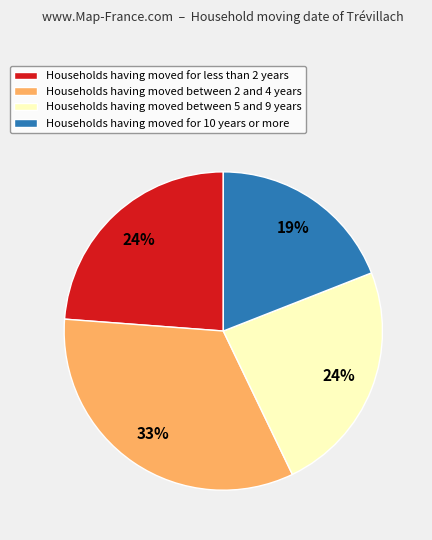

What percentage is the Households having moved for 10 years or more slice, to the nearest percent?

19%